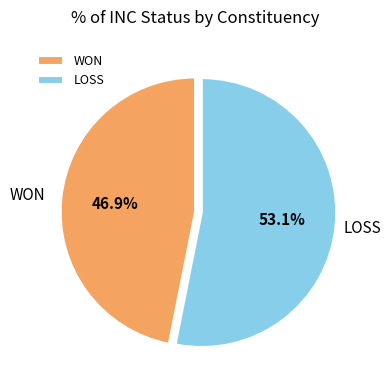

To the nearest percent, what portion does LOSS represent?

53%